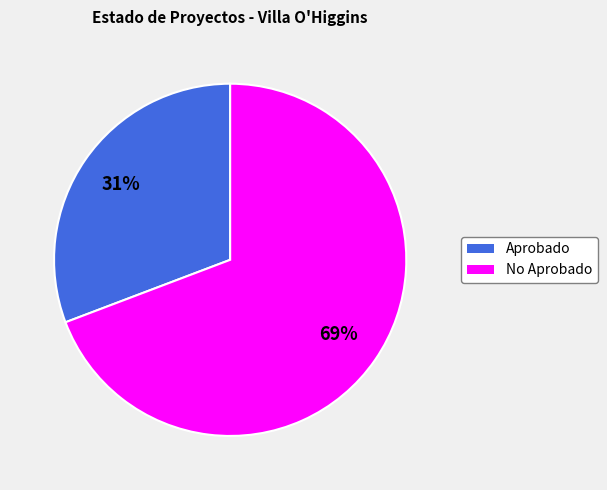

Does any single category account for the majority?

Yes